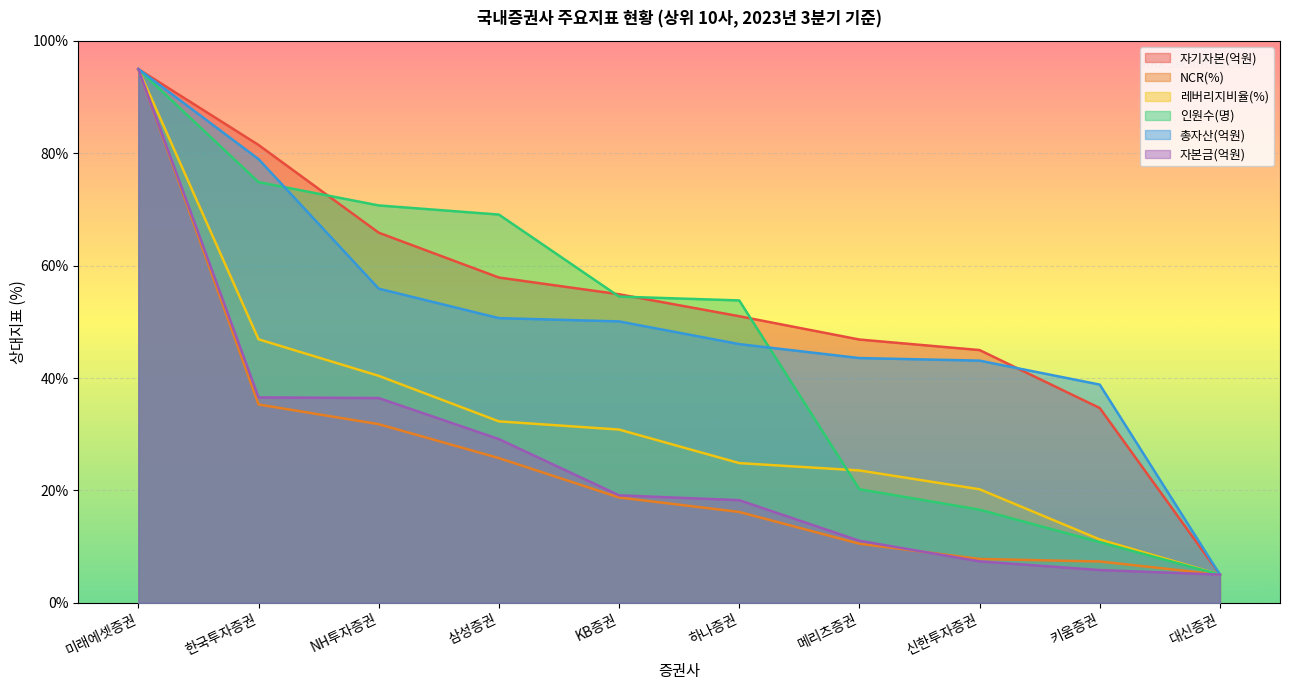

Reading left to right, extract all data points from this chart.

자기자본(억원): 미래에셋증권=95.0	한국투자증권=81.5	NH투자증권=65.9	삼성증권=57.9	KB증권=54.9	하나증권=51.0	메리츠증권=46.8	신한투자증권=45.0	키움증권=34.7	대신증권=5.0
NCR(%): 미래에셋증권=95.0	한국투자증권=35.3	NH투자증권=31.8	삼성증권=25.7	KB증권=18.7	하나증권=16.2	메리츠증권=10.5	신한투자증권=7.8	키움증권=7.3	대신증권=5.0
레버리지비율(%): 미래에셋증권=95.0	한국투자증권=46.9	NH투자증권=40.4	삼성증권=32.3	KB증권=30.8	하나증권=24.9	메리츠증권=23.5	신한투자증권=20.2	키움증권=11.3	대신증권=5.0
인원수(명): 미래에셋증권=95.0	한국투자증권=74.9	NH투자증권=70.7	삼성증권=69.1	KB증권=54.5	하나증권=53.8	메리츠증권=20.2	신한투자증권=16.6	키움증권=10.8	대신증권=5.0
총자산(억원): 미래에셋증권=95.0	한국투자증권=79.0	NH투자증권=55.9	삼성증권=50.7	KB증권=50.1	하나증권=46.0	메리츠증권=43.6	신한투자증권=43.1	키움증권=38.8	대신증권=5.0
자본금(억원): 미래에셋증권=95.0	한국투자증권=36.5	NH투자증권=36.4	삼성증권=29.1	KB증권=19.1	하나증권=18.3	메리츠증권=11.0	신한투자증권=7.4	키움증권=5.8	대신증권=5.0